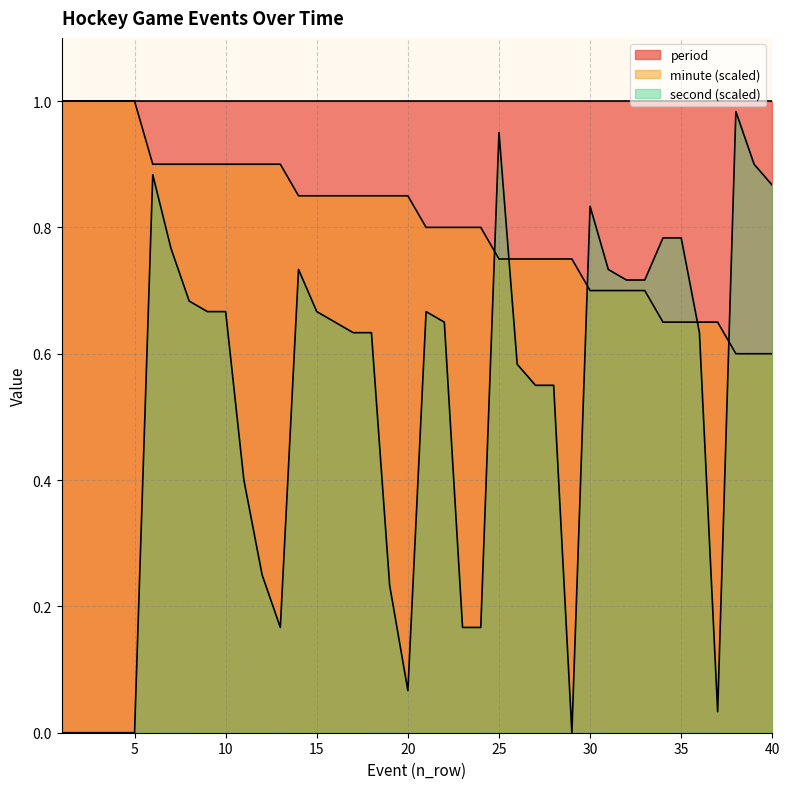

How many positive values does the second series have?

34